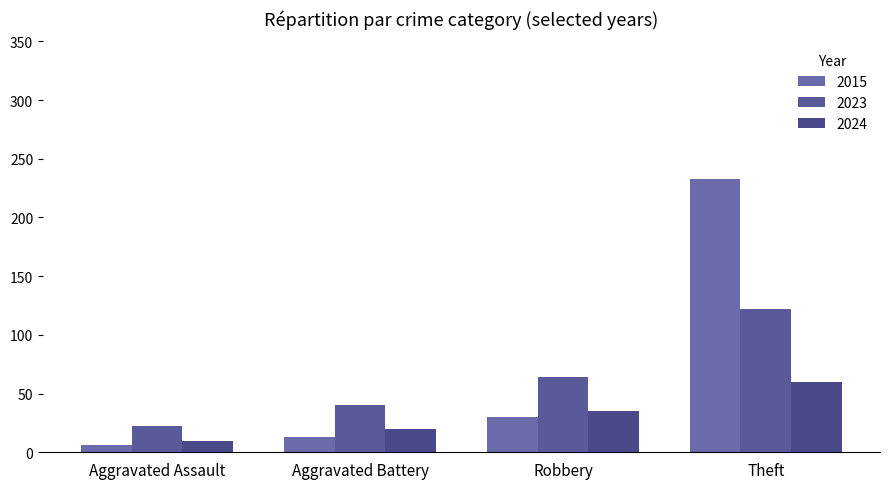

What are all the series names shown in the legend?

2015, 2023, 2024